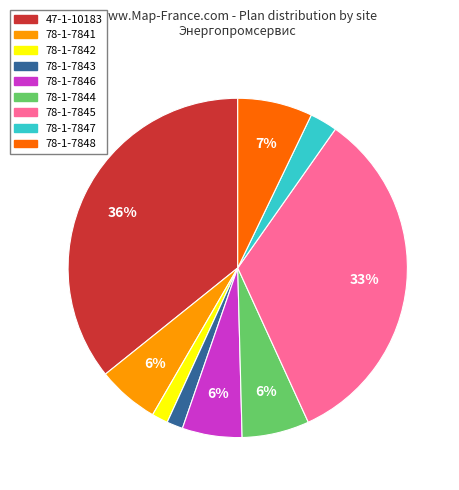

To the nearest percent, what is the average slice percentage?

11%